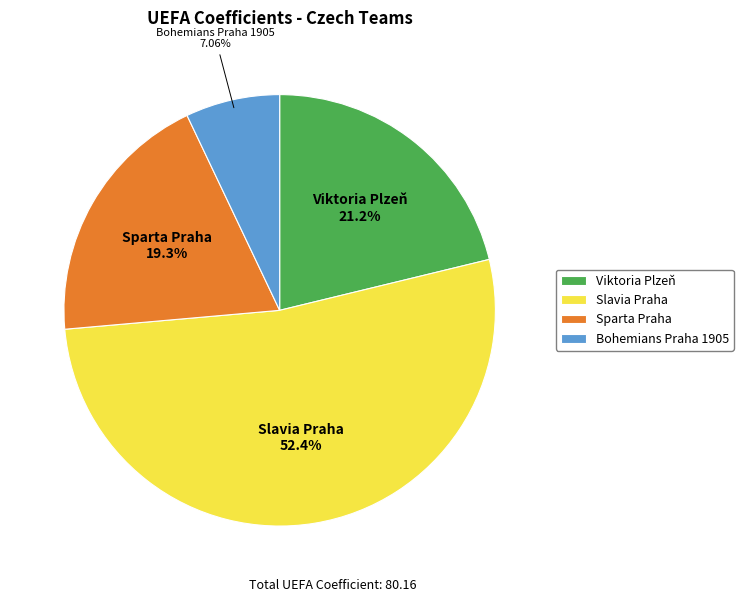

Is Slavia Praha the majority of the pie?

Yes